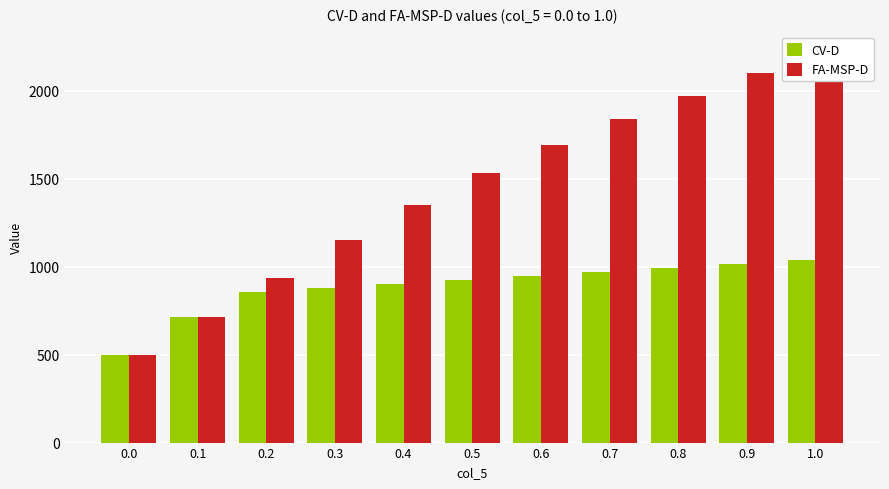

Reading right to left, list all the values displayed in this chart.

CV-D: 1038.7	1016.0	993.4	970.8	948.2	925.6	903.0	880.4	857.7	715.9	496.6
FA-MSP-D: 2224.0	2100.6	1969.9	1837.5	1691.1	1531.8	1350.3	1150.7	936.1	715.9	496.6